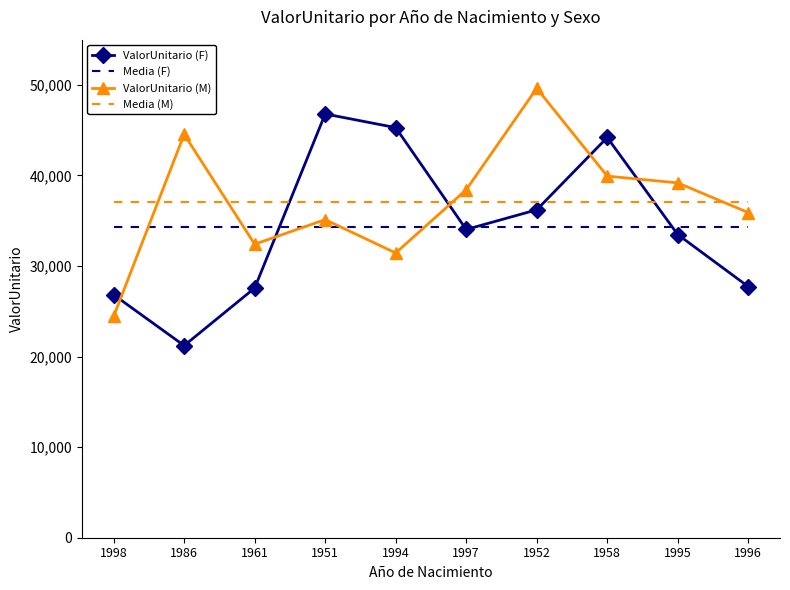

True or false: Media (F) has a value of 34336.6 at 1958.

True